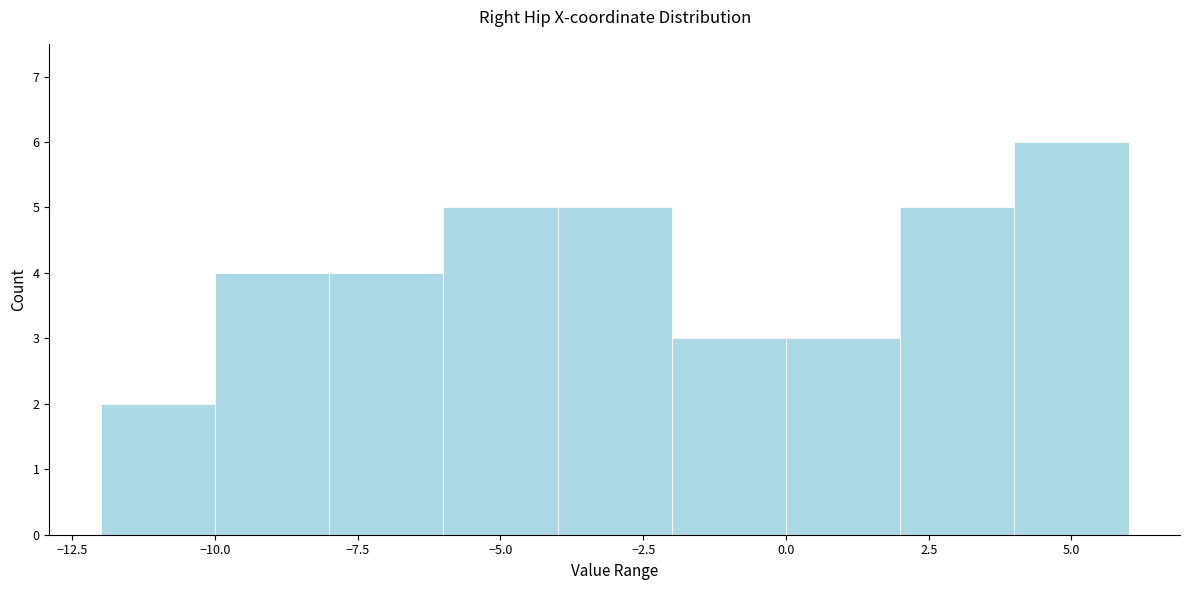

Over which range of the x-axis is the bar tallest?

4 to 6